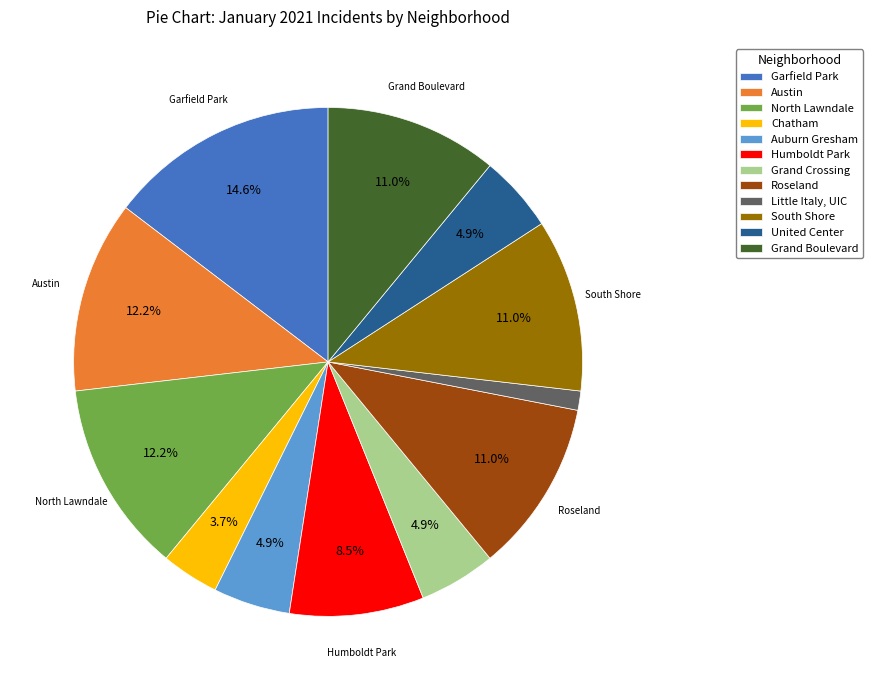

To the nearest percent, what is the difference between the South Shore and Garfield Park slice percentages?

4%